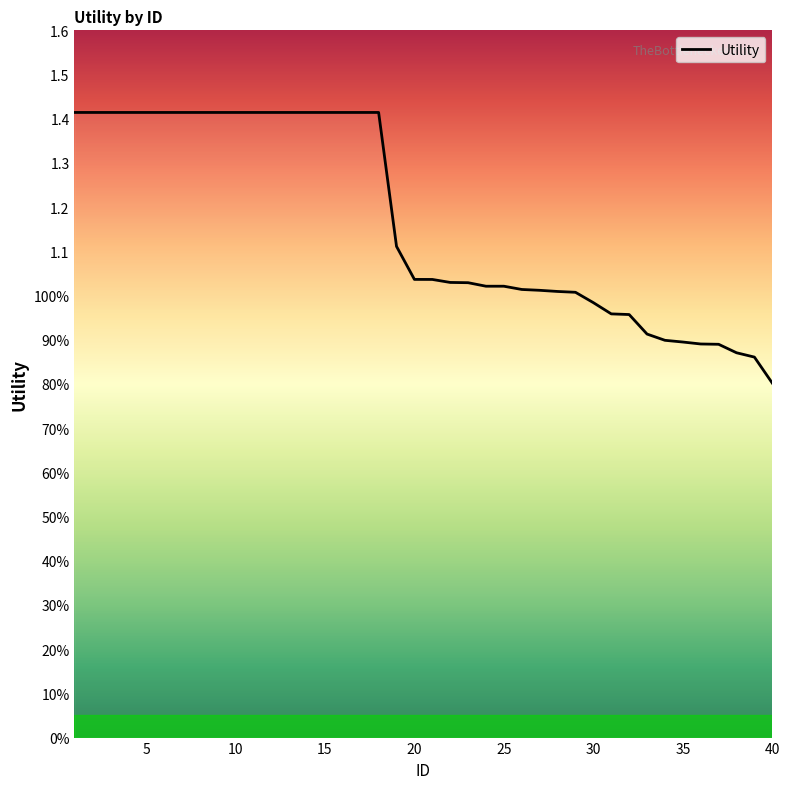

Does the chart have visible grid lines?

No